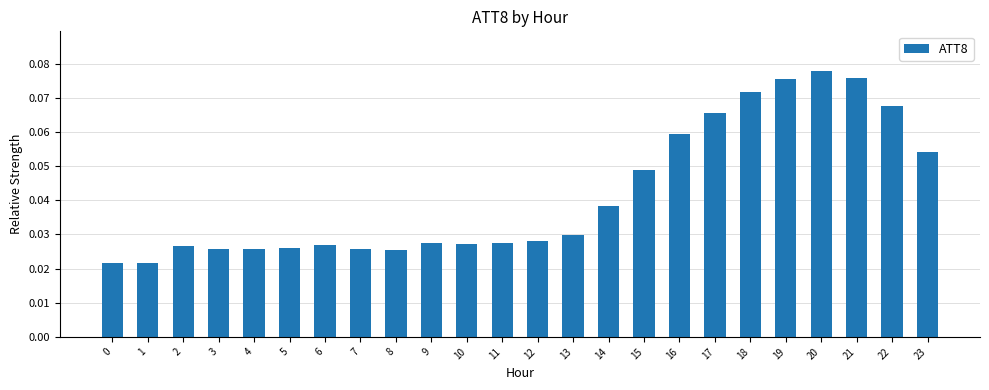

How many bars are there in total?

24